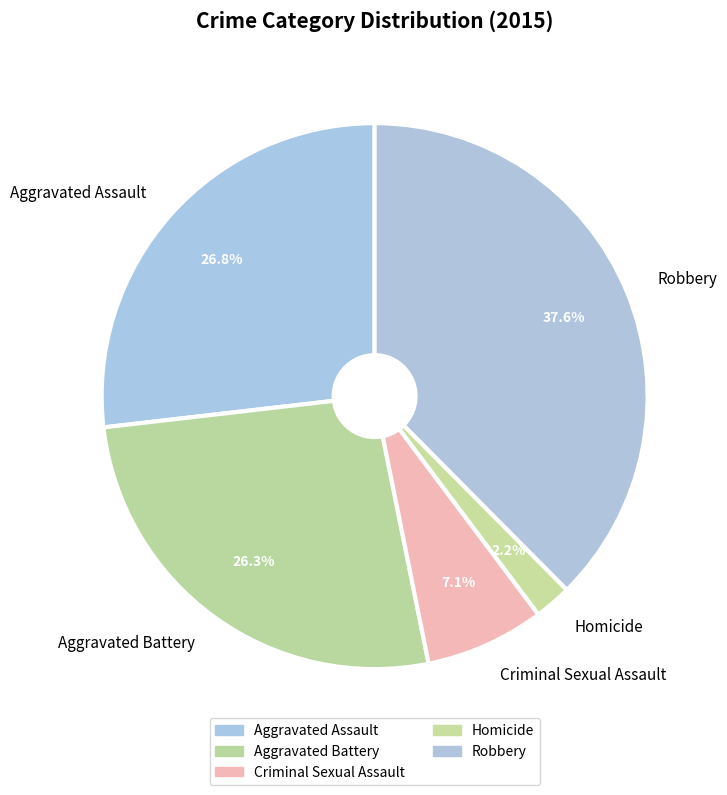

What is the largest slice in the pie chart?

Robbery